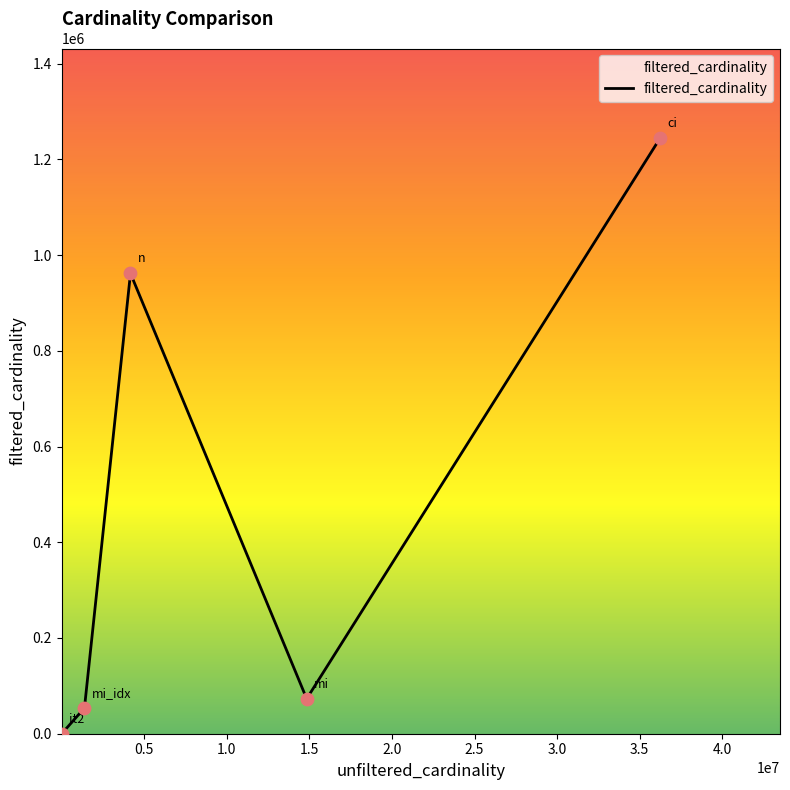

What is the difference between the second highest and minimum values?

961554